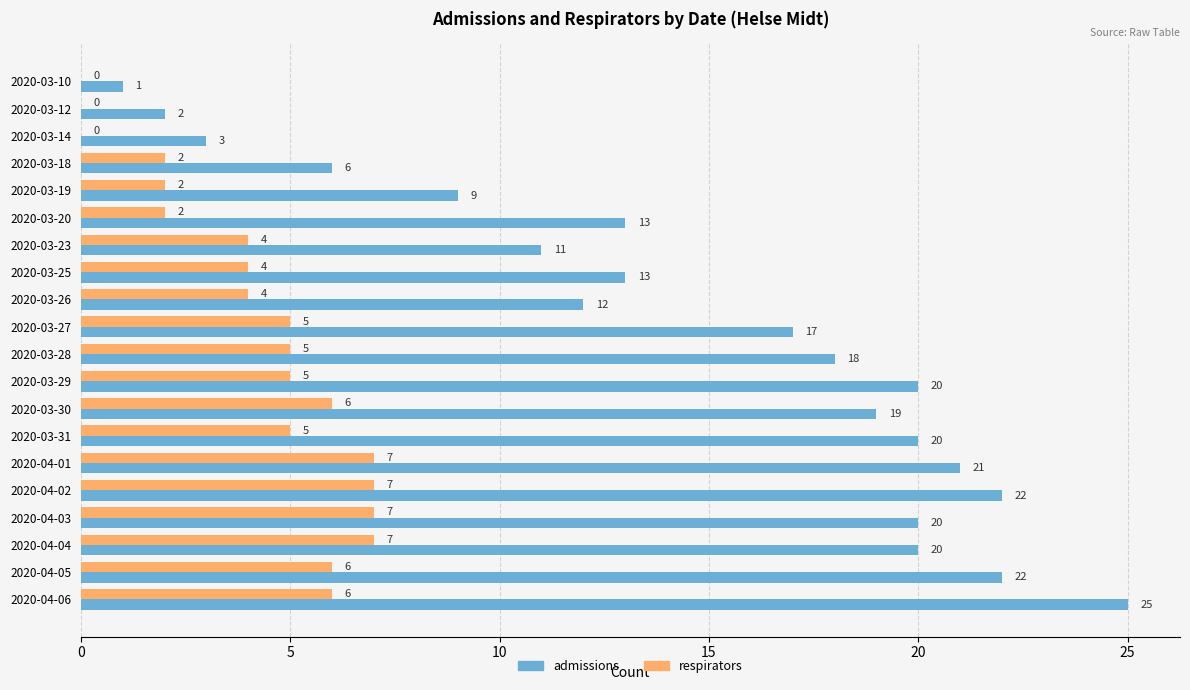

Which series changed the most between 2020-03-27 and 2020-03-30?

admissions